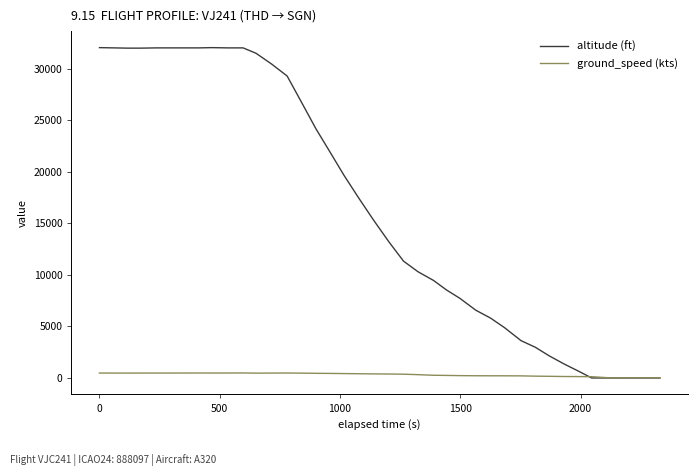

How many intersections are there between ground_speed (kts) and altitude (ft)?

1